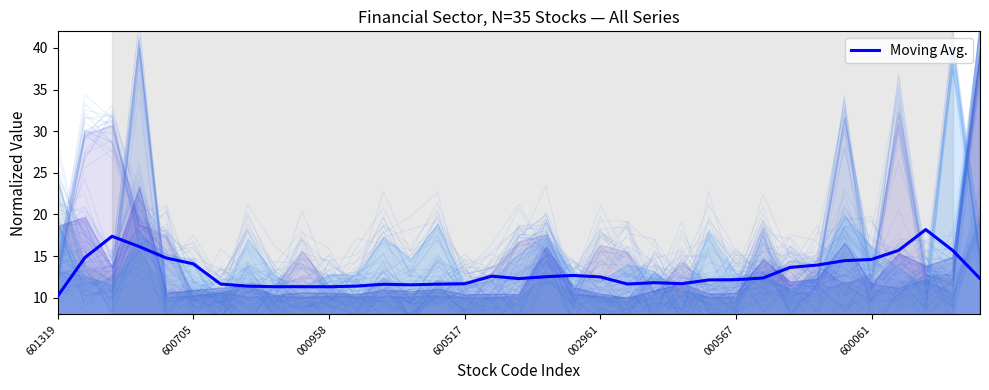

The Moving Avg. series shows 12.5 at 002961. True or false?

True